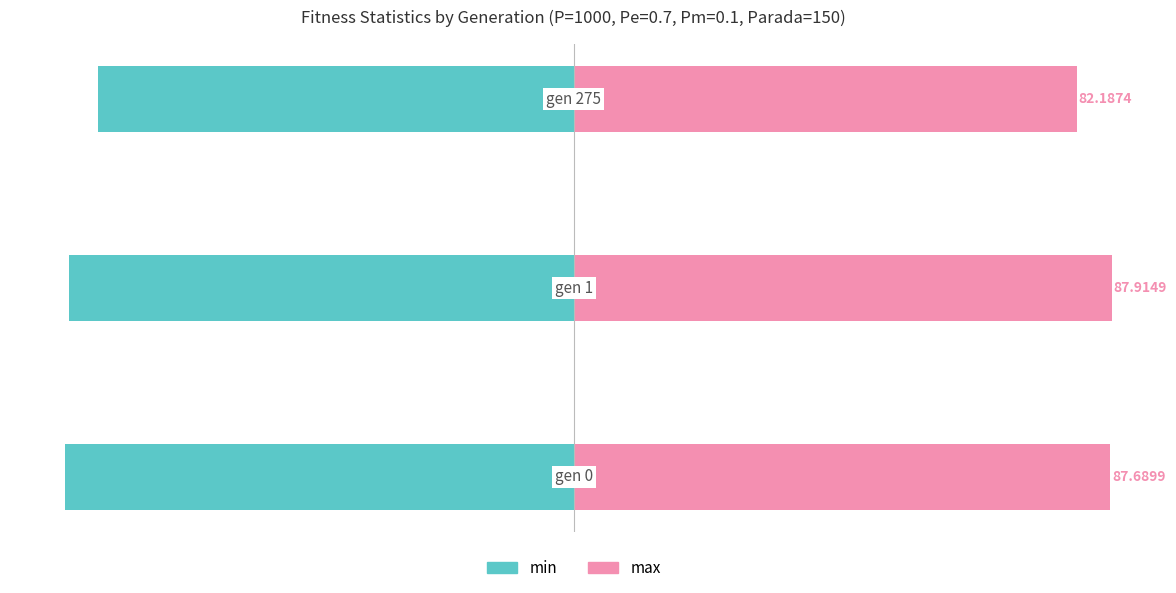

Rank the categories by min value from highest to lowest.

2, 1, 0